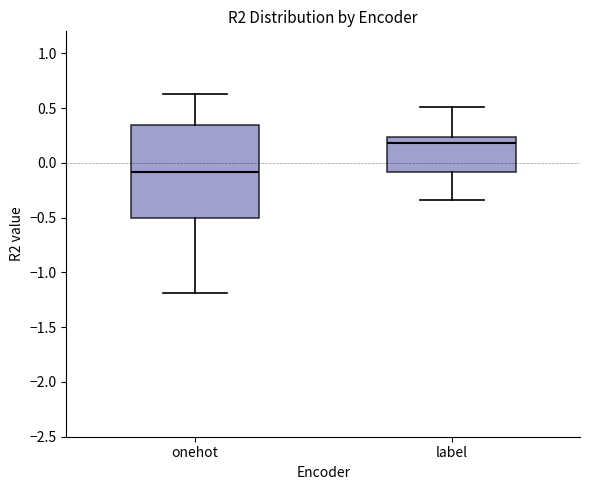

Comparing the boxes themselves (not the whiskers), which one is the tallest?

onehot